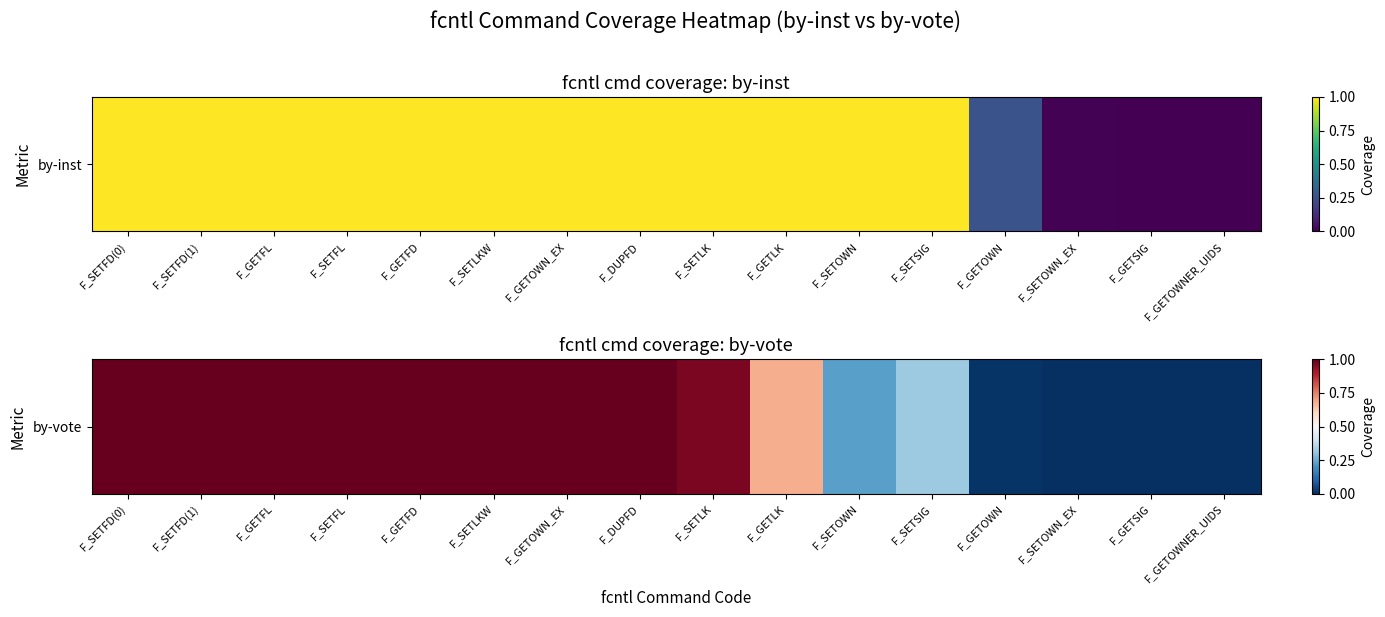

What is the difference between the maximum and minimum values?

1.0